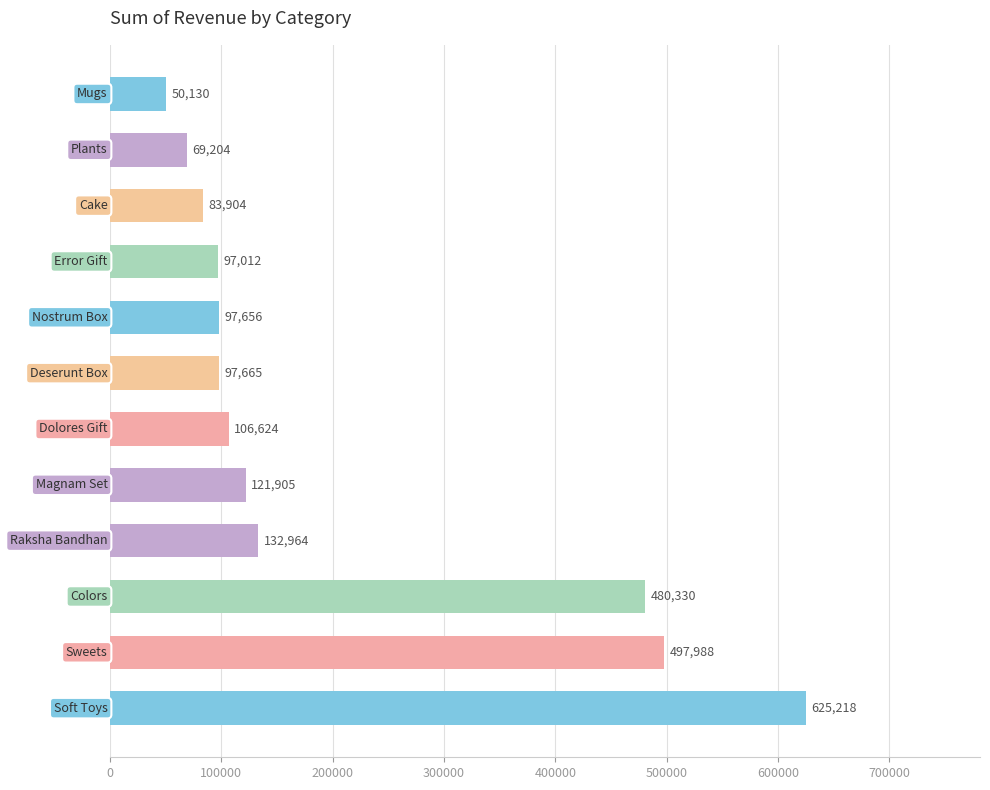

What is the difference between the maximum and minimum values?

575088